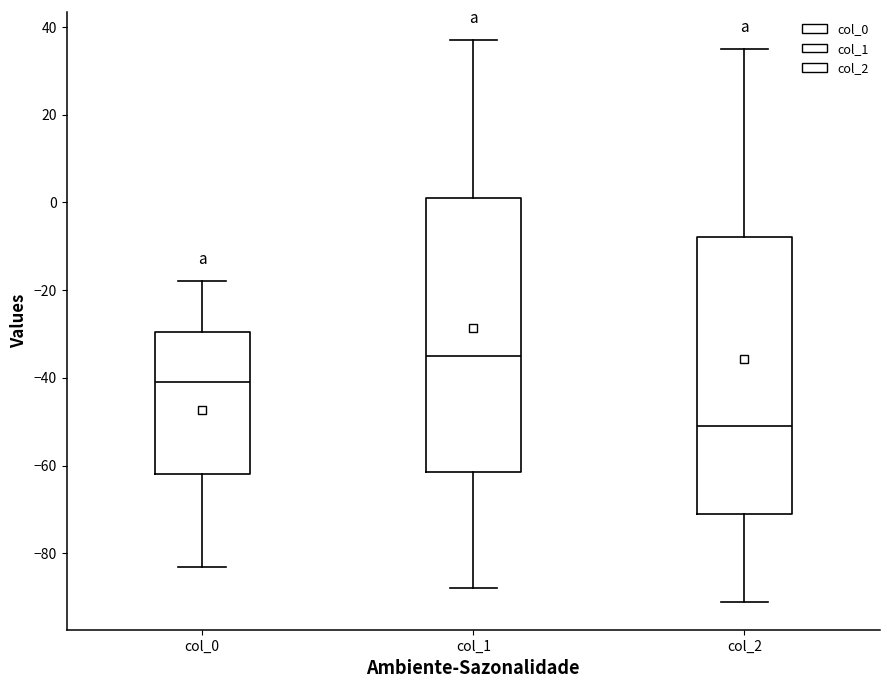

Which box's median line is the lowest?

col_2